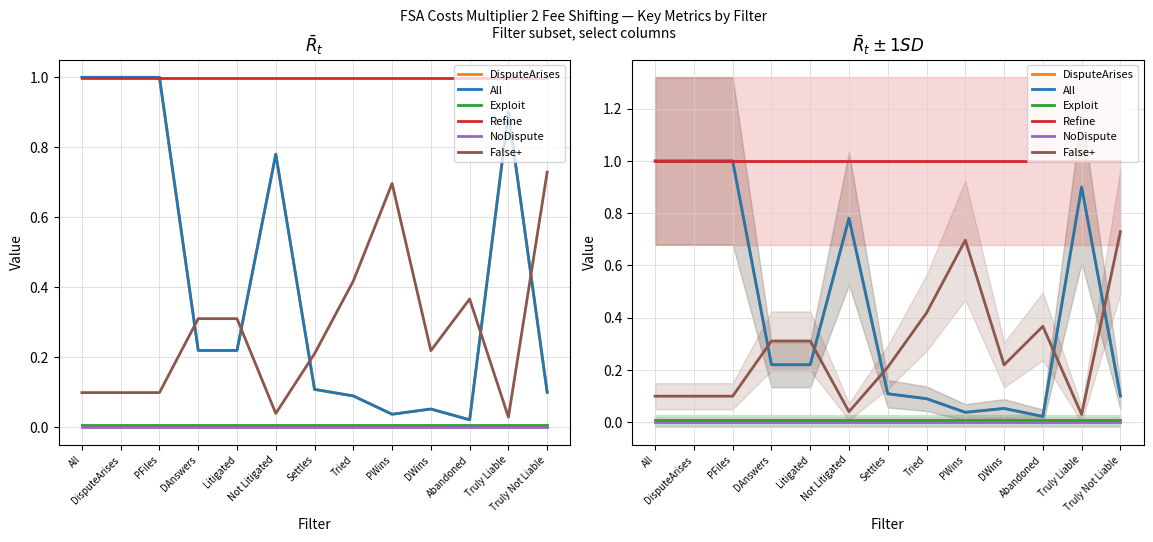

What is the sum of all DisputeArises values?

5.5